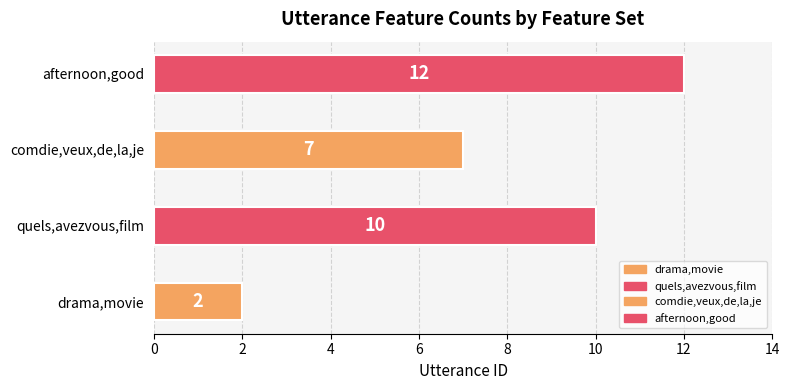

How many bars are there in total?

4